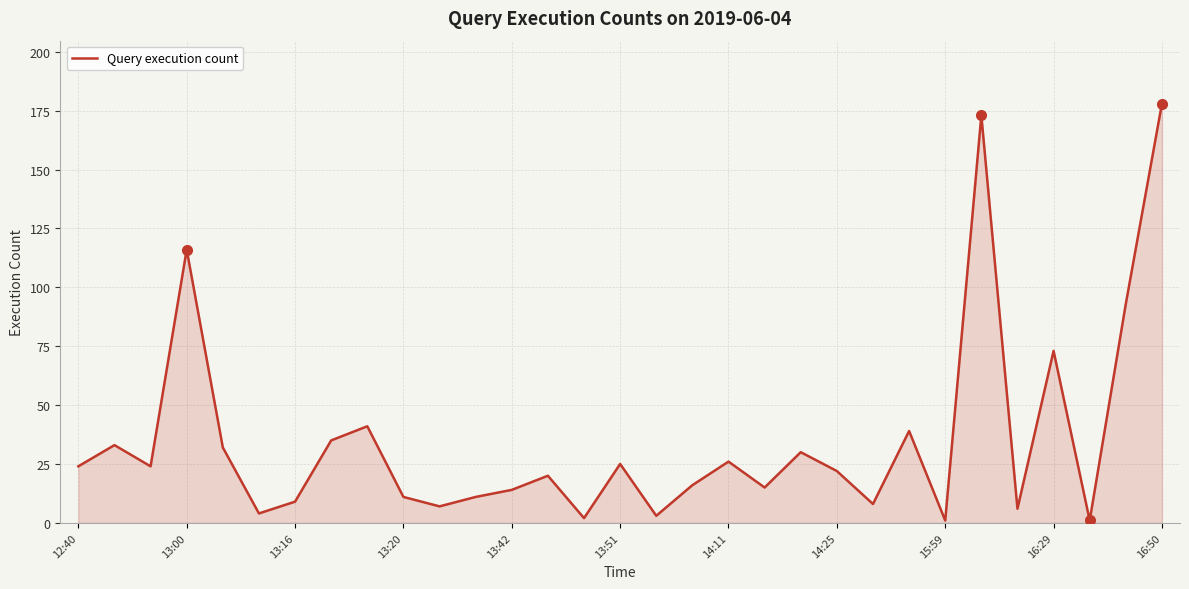

What is the difference between the maximum and minimum values?

177